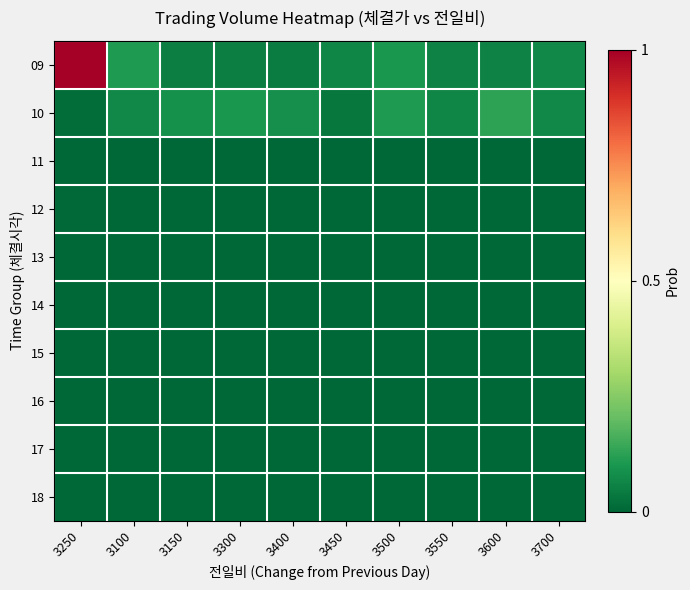

Reading left to right, list all the values displayed in this chart.

09: 3250=1.0	3100=0.1	3150=0.0	3300=0.0	3400=0.0	3450=0.1	3500=0.1	3550=0.1	3600=0.1	3700=0.1
10: 3250=0.0	3100=0.1	3150=0.1	3300=0.1	3400=0.1	3450=0.0	3500=0.1	3550=0.1	3600=0.1	3700=0.1
11: 3250=0.0	3100=0.0	3150=0.0	3300=0.0	3400=0.0	3450=0.0	3500=0.0	3550=0.0	3600=0.0	3700=0.0
12: 3250=0.0	3100=0.0	3150=0.0	3300=0.0	3400=0.0	3450=0.0	3500=0.0	3550=0.0	3600=0.0	3700=0.0
13: 3250=0.0	3100=0.0	3150=0.0	3300=0.0	3400=0.0	3450=0.0	3500=0.0	3550=0.0	3600=0.0	3700=0.0
14: 3250=0.0	3100=0.0	3150=0.0	3300=0.0	3400=0.0	3450=0.0	3500=0.0	3550=0.0	3600=0.0	3700=0.0
15: 3250=0.0	3100=0.0	3150=0.0	3300=0.0	3400=0.0	3450=0.0	3500=0.0	3550=0.0	3600=0.0	3700=0.0
16: 3250=0.0	3100=0.0	3150=0.0	3300=0.0	3400=0.0	3450=0.0	3500=0.0	3550=0.0	3600=0.0	3700=0.0
17: 3250=0.0	3100=0.0	3150=0.0	3300=0.0	3400=0.0	3450=0.0	3500=0.0	3550=0.0	3600=0.0	3700=0.0
18: 3250=0.0	3100=0.0	3150=0.0	3300=0.0	3400=0.0	3450=0.0	3500=0.0	3550=0.0	3600=0.0	3700=0.0